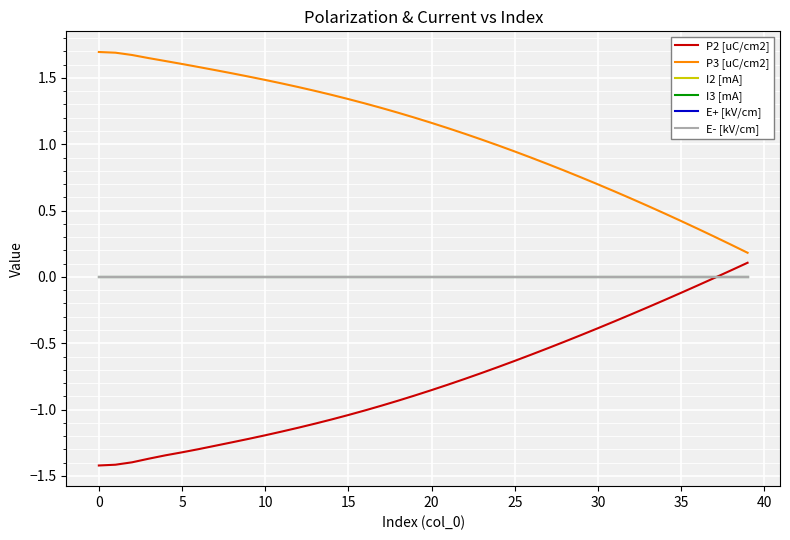

How many lines are shown in the chart?

6